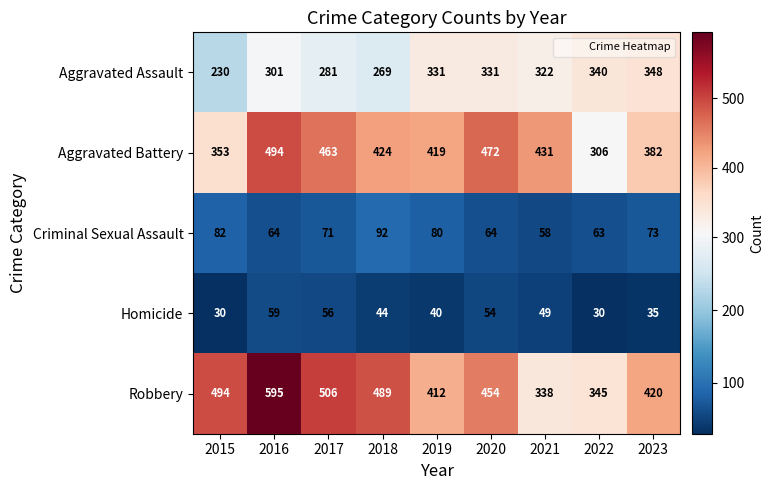

How many values in the Robbery series are below 454?

4